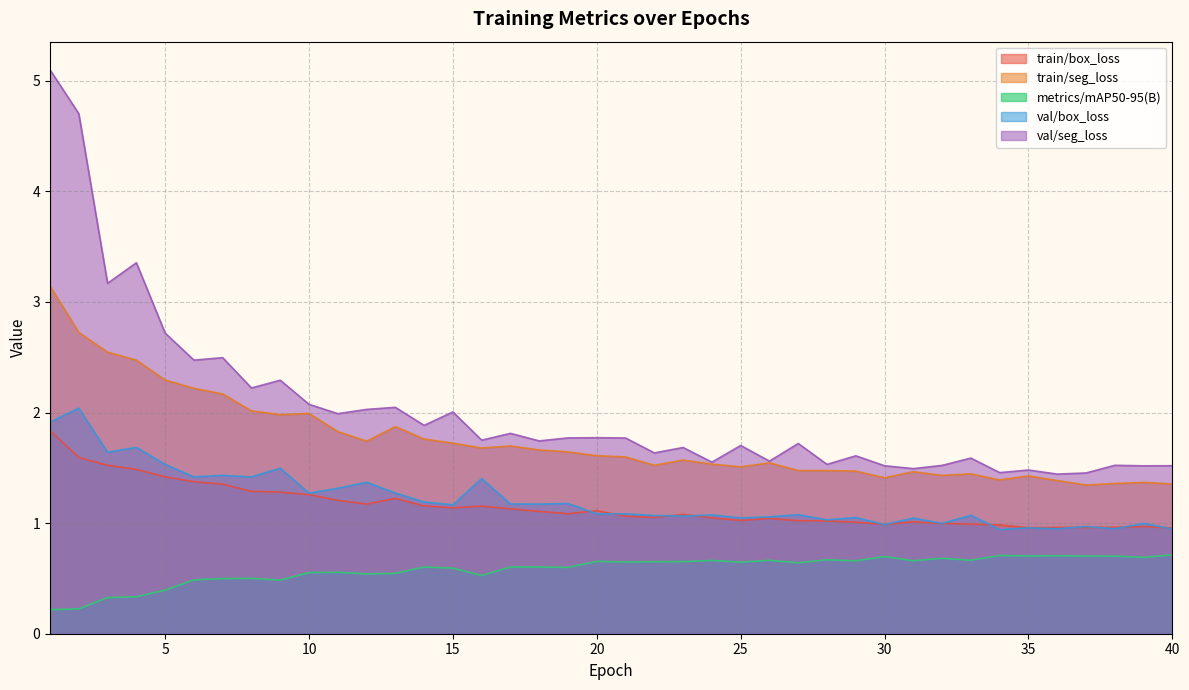

Where is val/seg_loss nearest to the value 3?

3